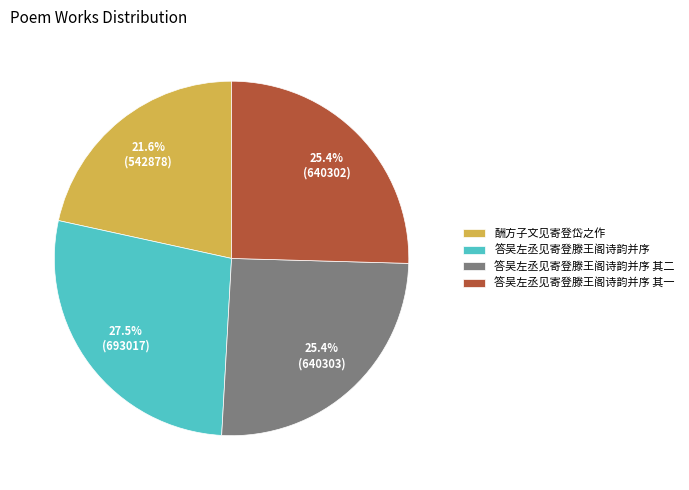

What is the total percentage of 答吴左丞见寄登滕王阁诗韵并序 and 酬方子文见寄登岱之作?

49.1%